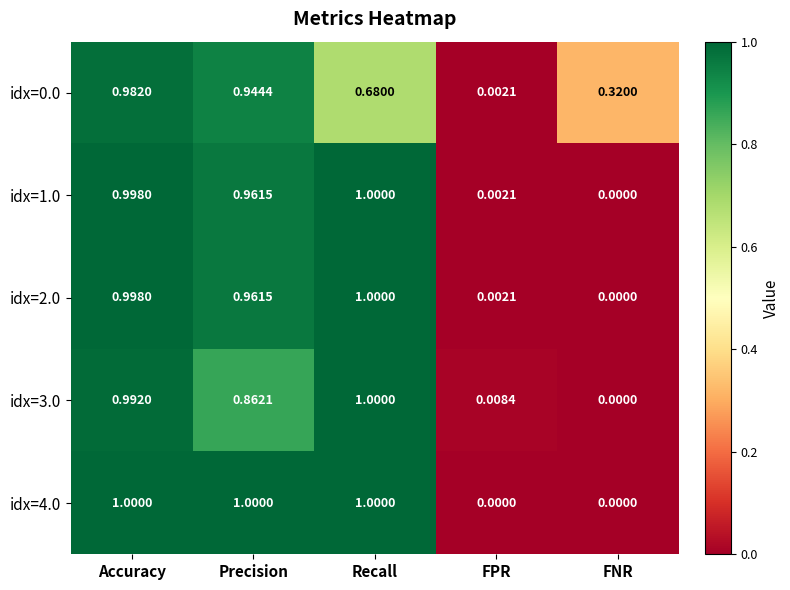

At which category is the sum across all series the highest?

Accuracy